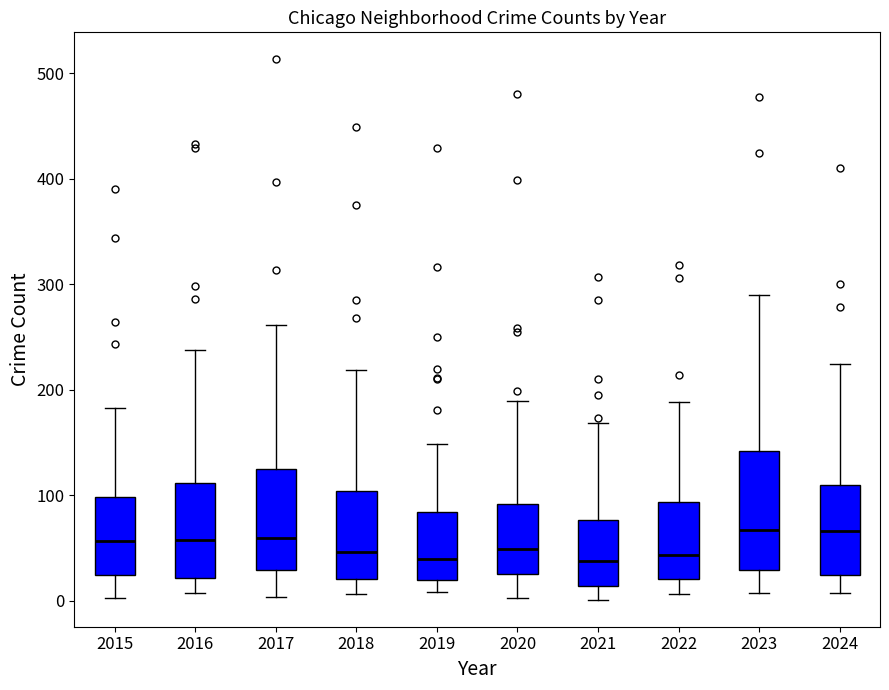

Reading left to right, read every box against the y-axis: the position of its median line, the range the box covers, and the ends of its whiskers. The values are not printed on the chart, so give them approximately, as read against the axis.

2015: median 60, box 20 to 100, whiskers 0 to 180
2016: median 60, box 20 to 110, whiskers 10 to 240
2017: median 60, box 30 to 130, whiskers 0 to 260
2018: median 50, box 20 to 100, whiskers 10 to 220
2019: median 40, box 20 to 80, whiskers 10 to 150
2020: median 50, box 30 to 90, whiskers 0 to 190
2021: median 40, box 10 to 80, whiskers 0 to 170
2022: median 40, box 20 to 90, whiskers 10 to 190
2023: median 70, box 30 to 140, whiskers 10 to 290
2024: median 70, box 20 to 110, whiskers 10 to 220